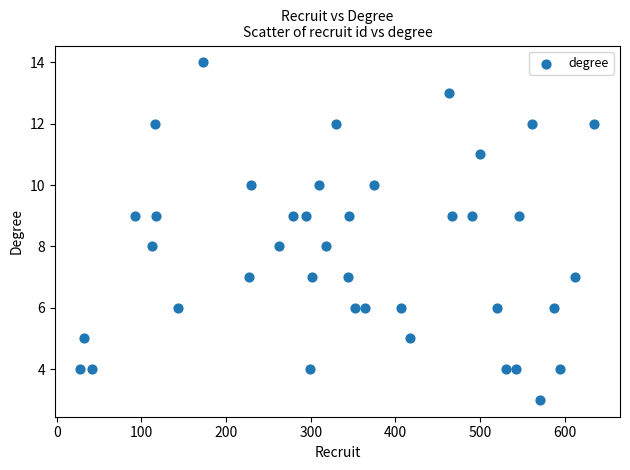

What is the range of X values (max minus min)?

607